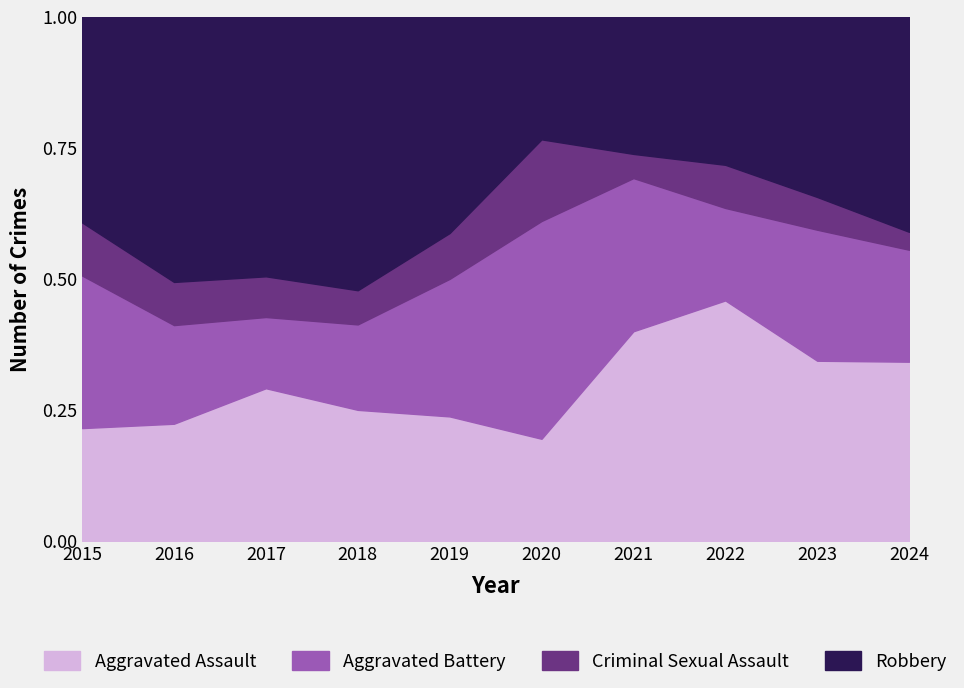

How many distinct data groups are displayed?

4